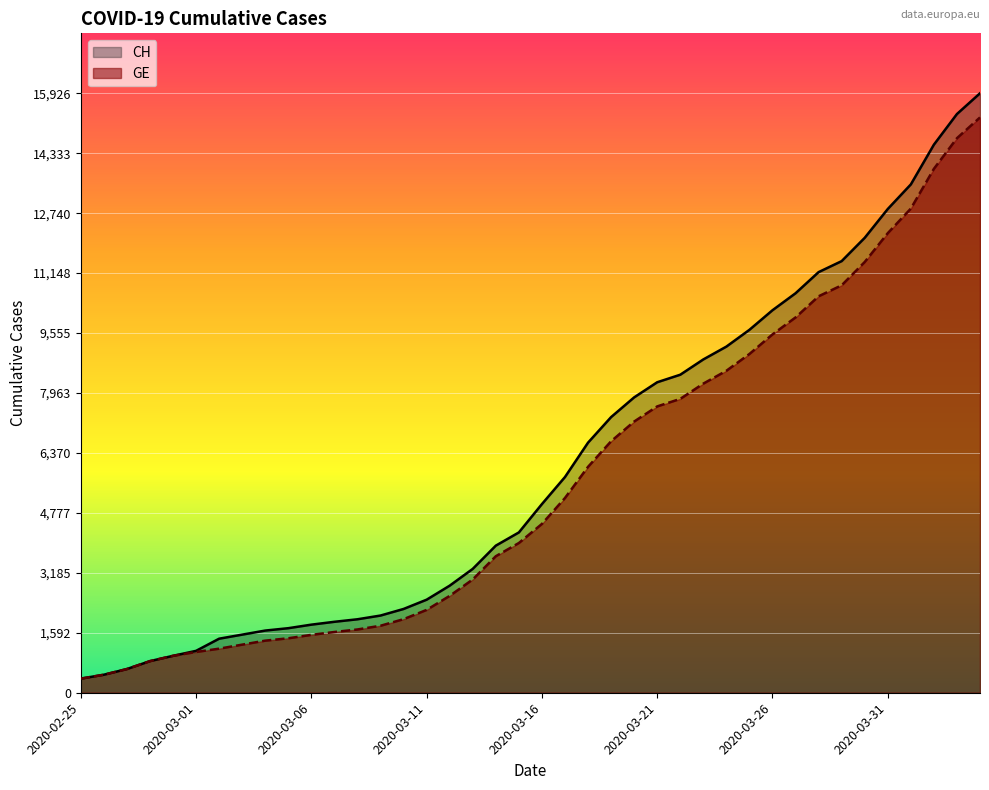

What is the lowest value of the GE series?

375